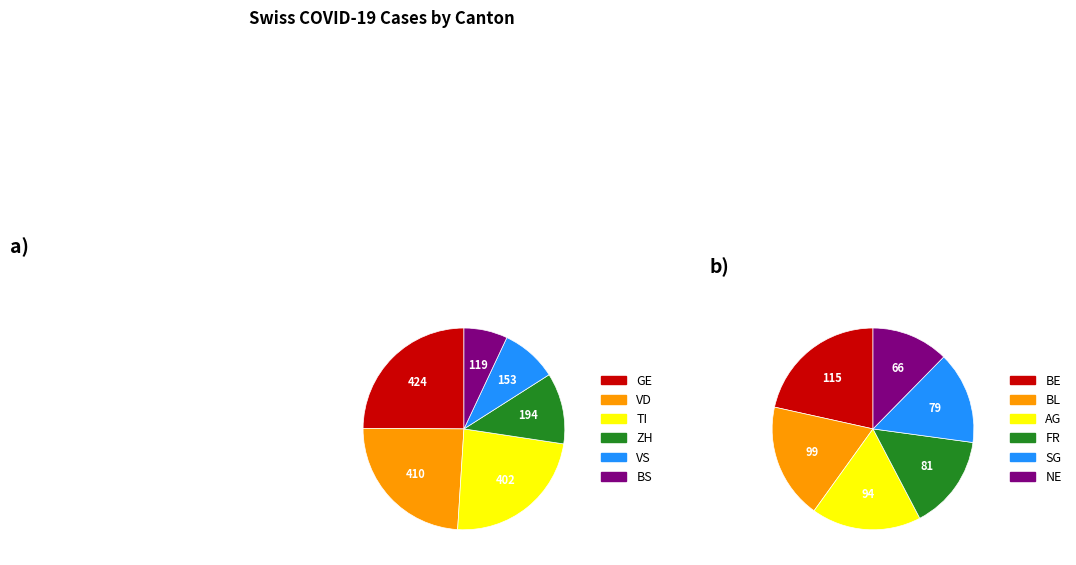

Which category has the biggest portion of the pie?

GE